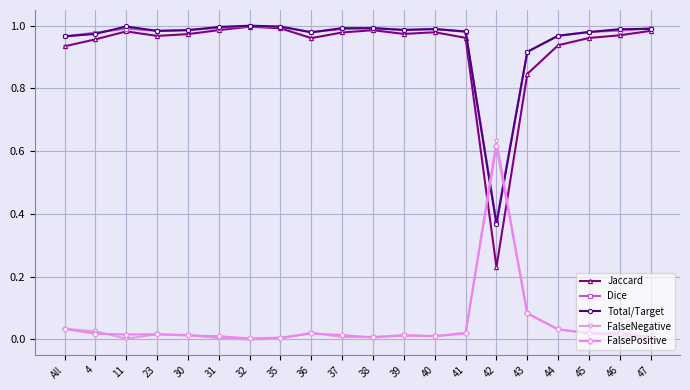

True or false: FalseNegative has more than 1 interior local peaks.

True